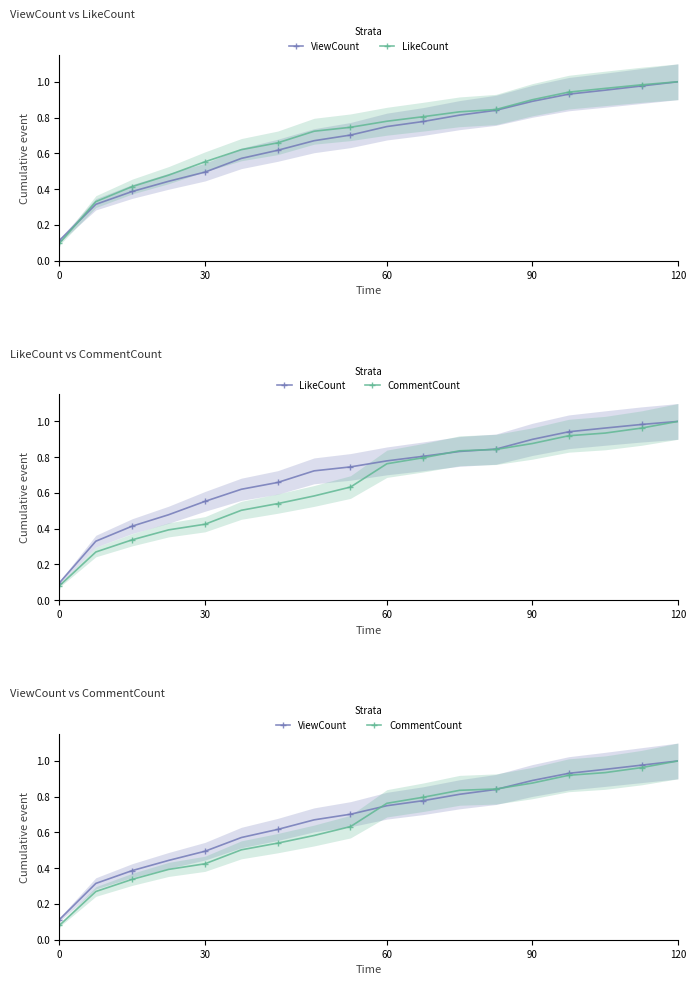

The CommentCount series shows 0.8 at 12. True or false?

True